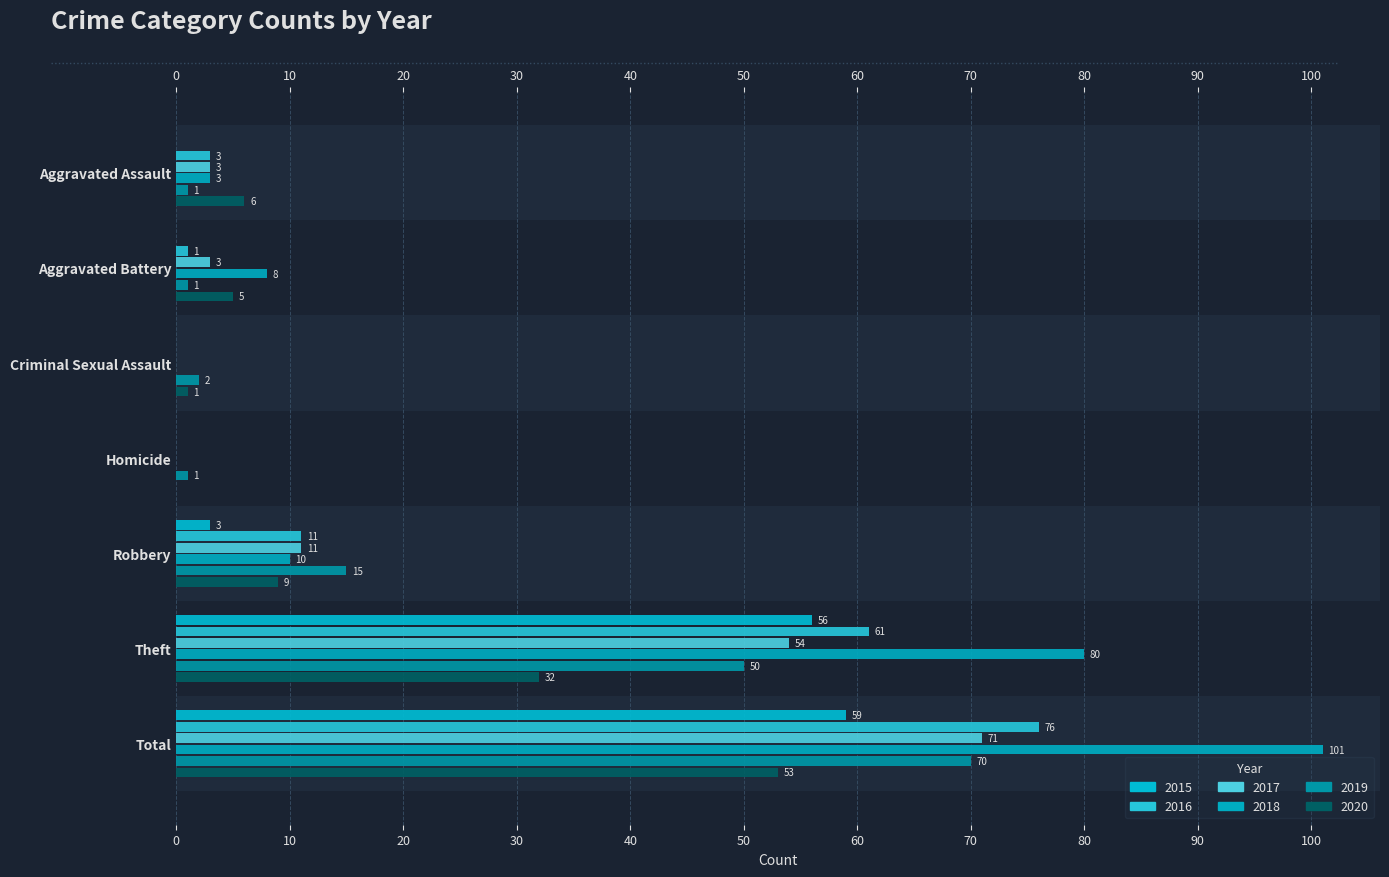

What is the maximum value shown in the chart?

101